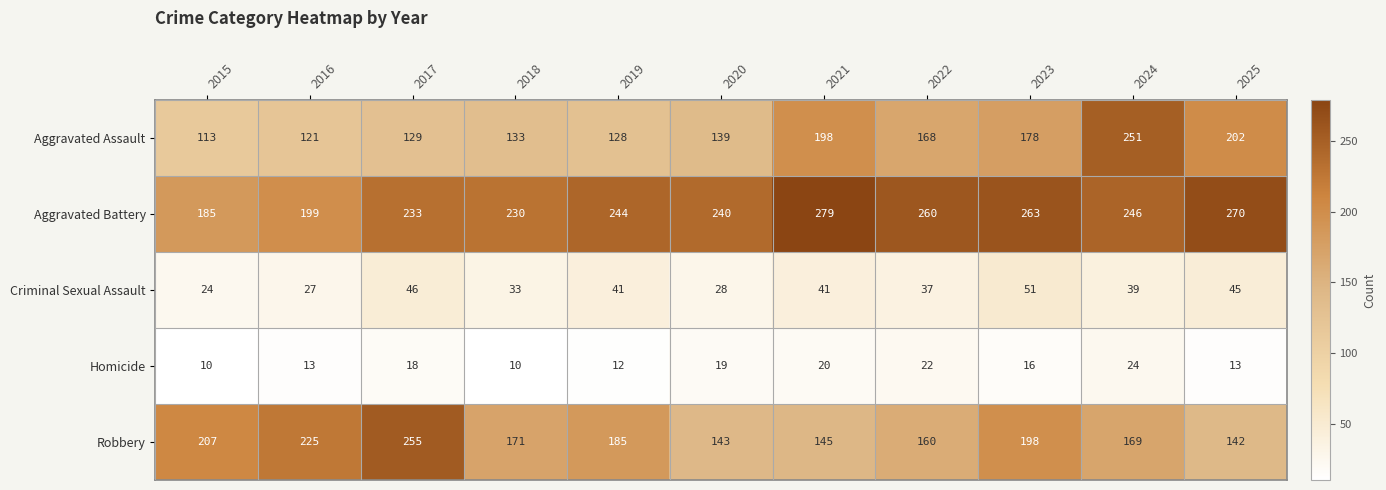

At how many categories does at least one series exceed 128?

11